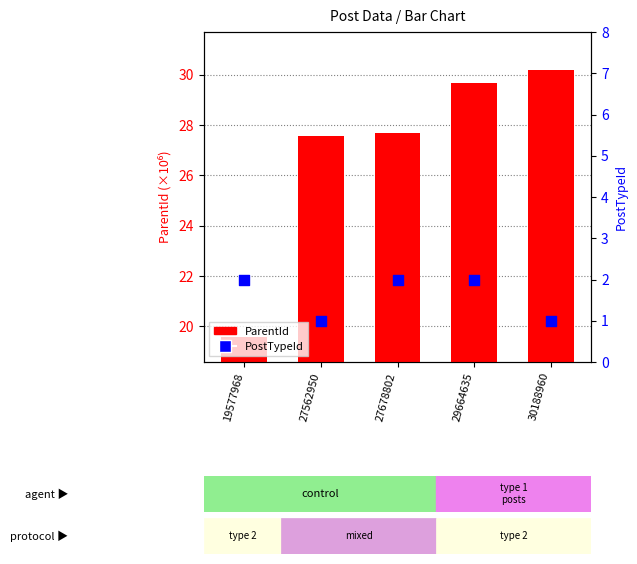

At how many categories does at least one series exceed 1?

5